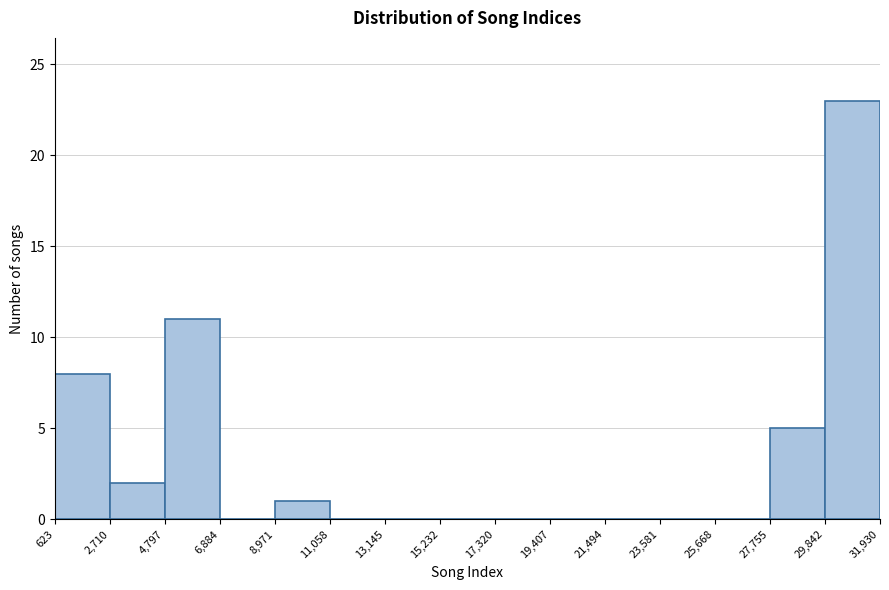

Which range on the x-axis has the tallest bar?

29,842 to 31,930